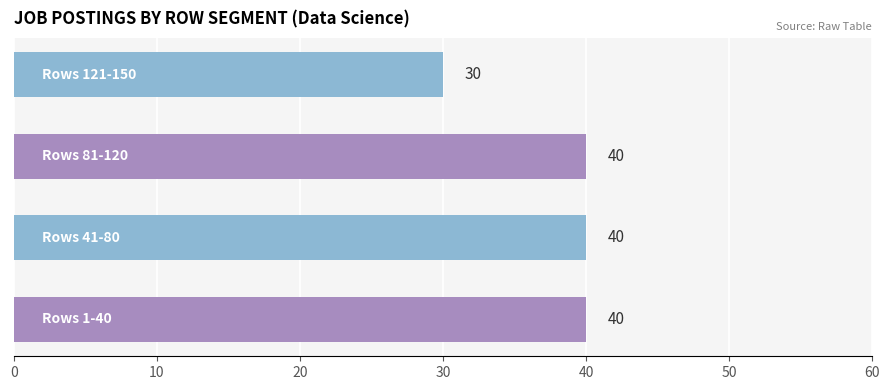

What is the difference between the maximum and minimum values?

10